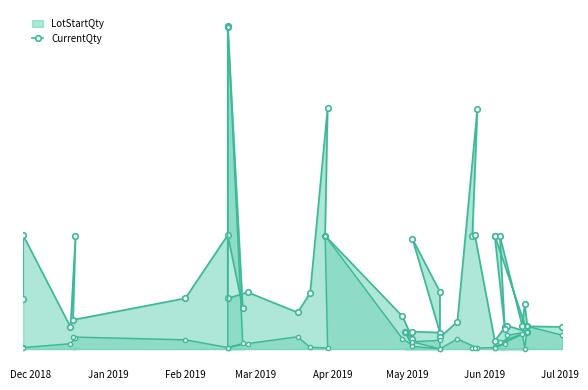

The LotStartQty series shows 76890 at 2019-02-18. True or false?

True